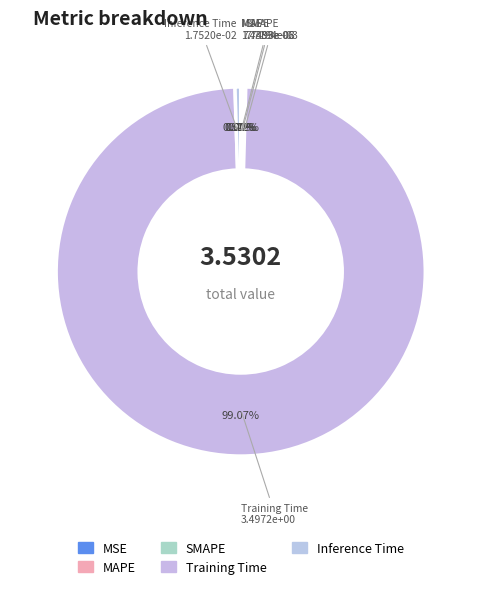

Which category has the smallest portion of the pie?

MSE